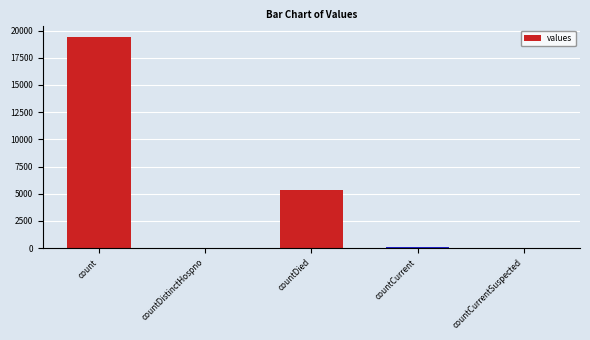

Where is the data nearest to the value 9710?

countDied